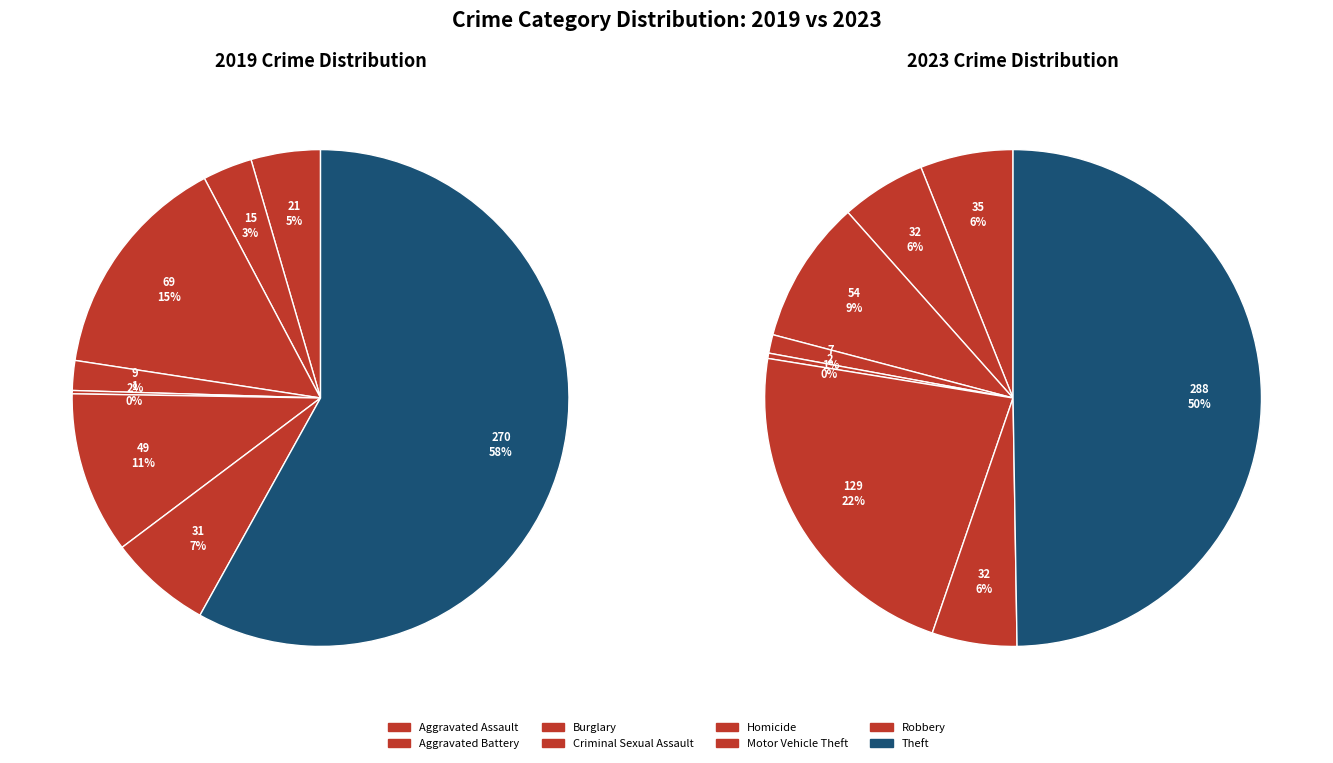

Is it true that 3 is 1% of the pie?

True